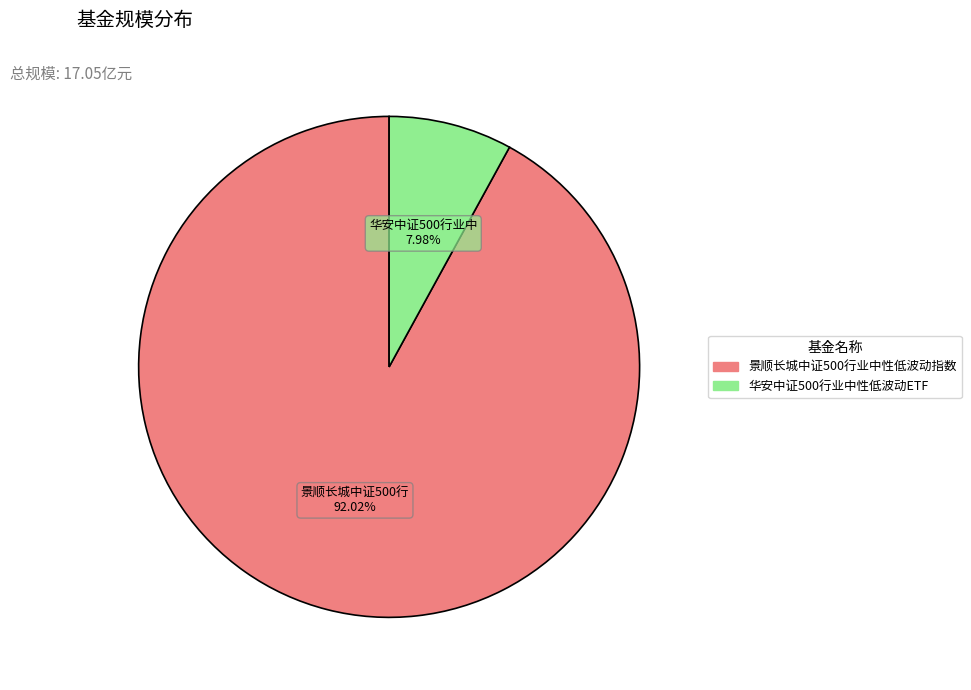

True or false: 景顺长城中证500行业中性低波动指数 accounts for 92% of the total.

True